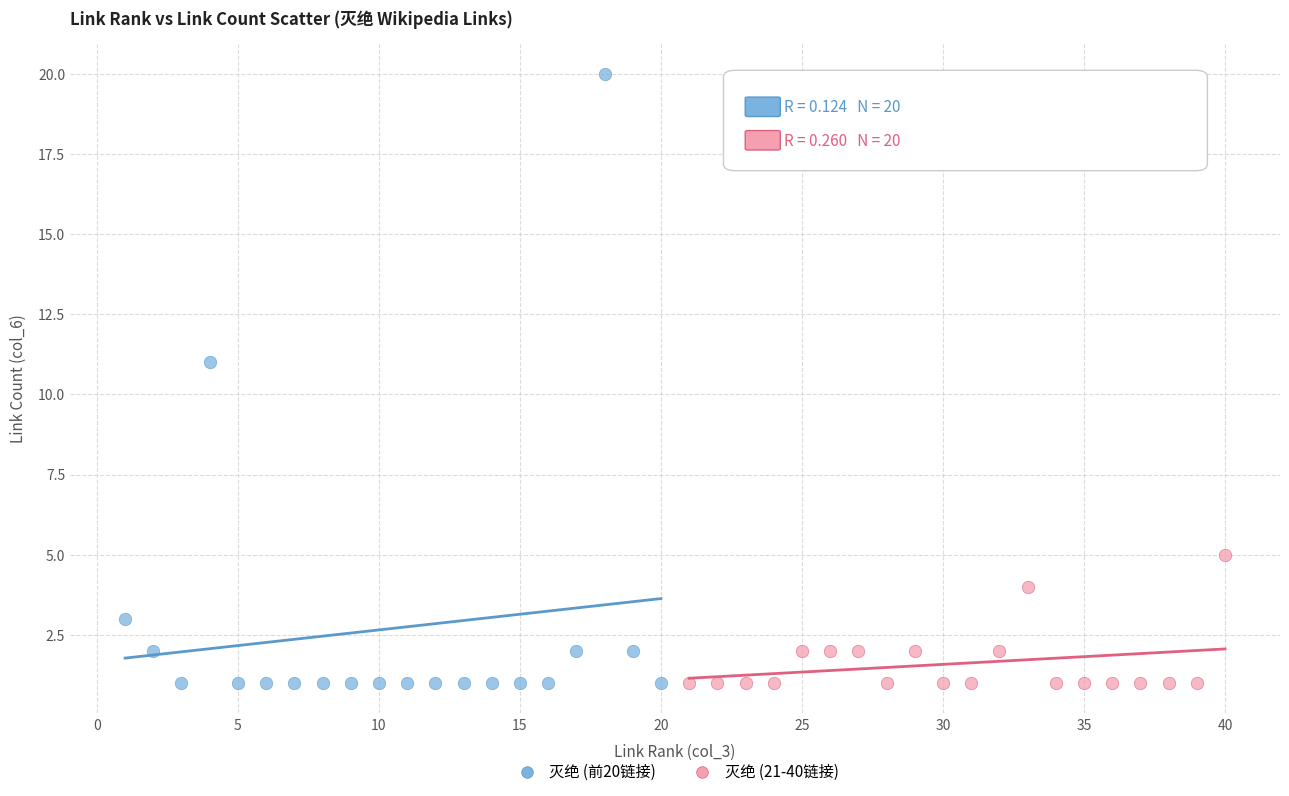

Which series reaches the maximum Y coordinate?

灭绝 (前20链接)